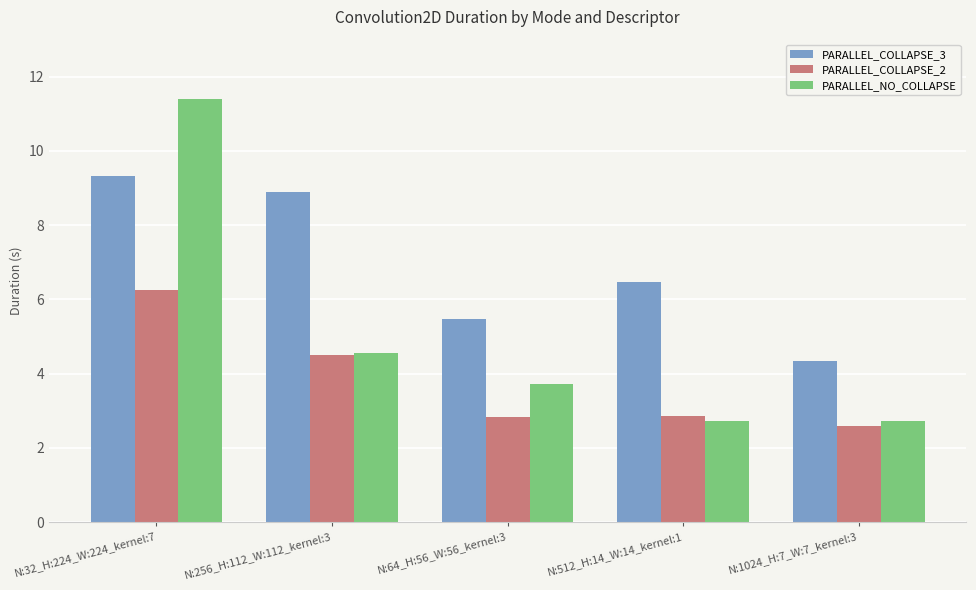

True or false: PARALLEL_NO_COLLAPSE has a value of 4.5 at N:256_H:112_W:112_kernel:3.

True